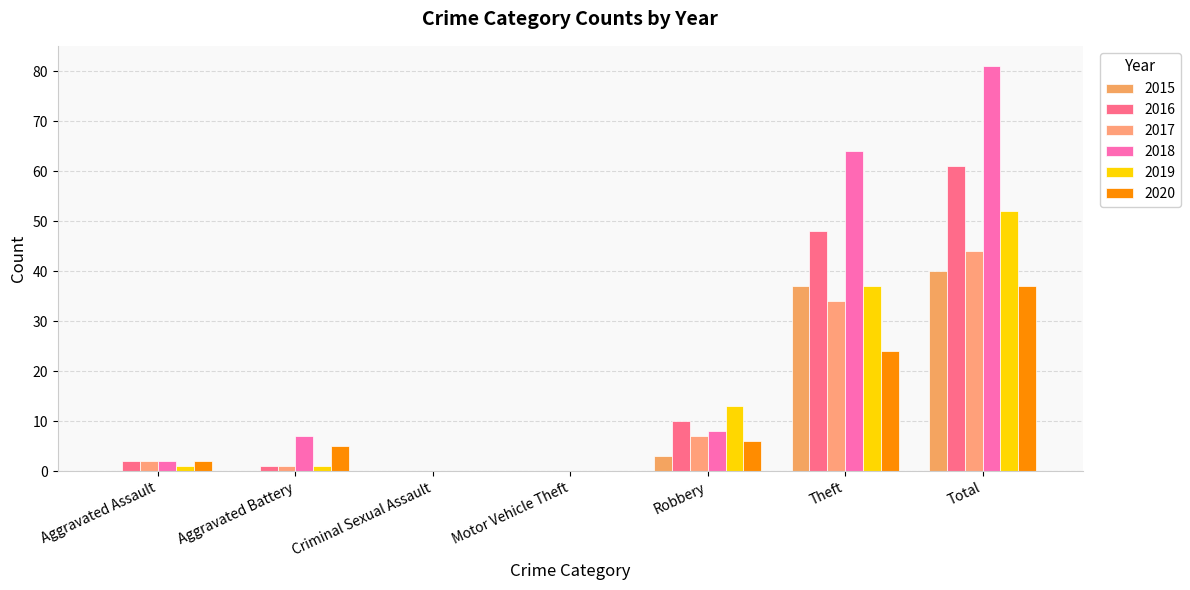

The value of 2020 at Motor Vehicle Theft is -22. True or false?

False